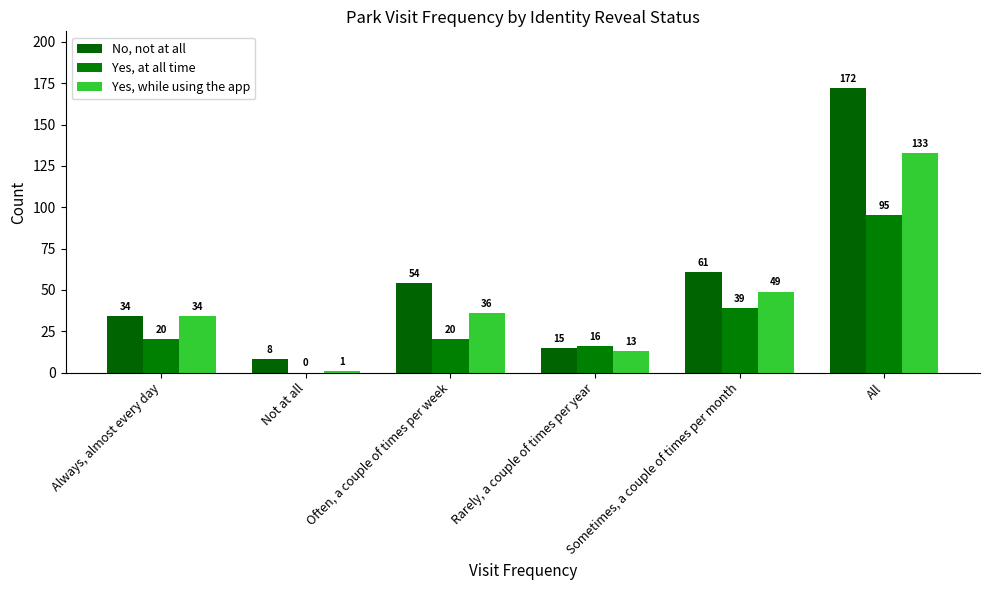

Are the bars horizontal?

No